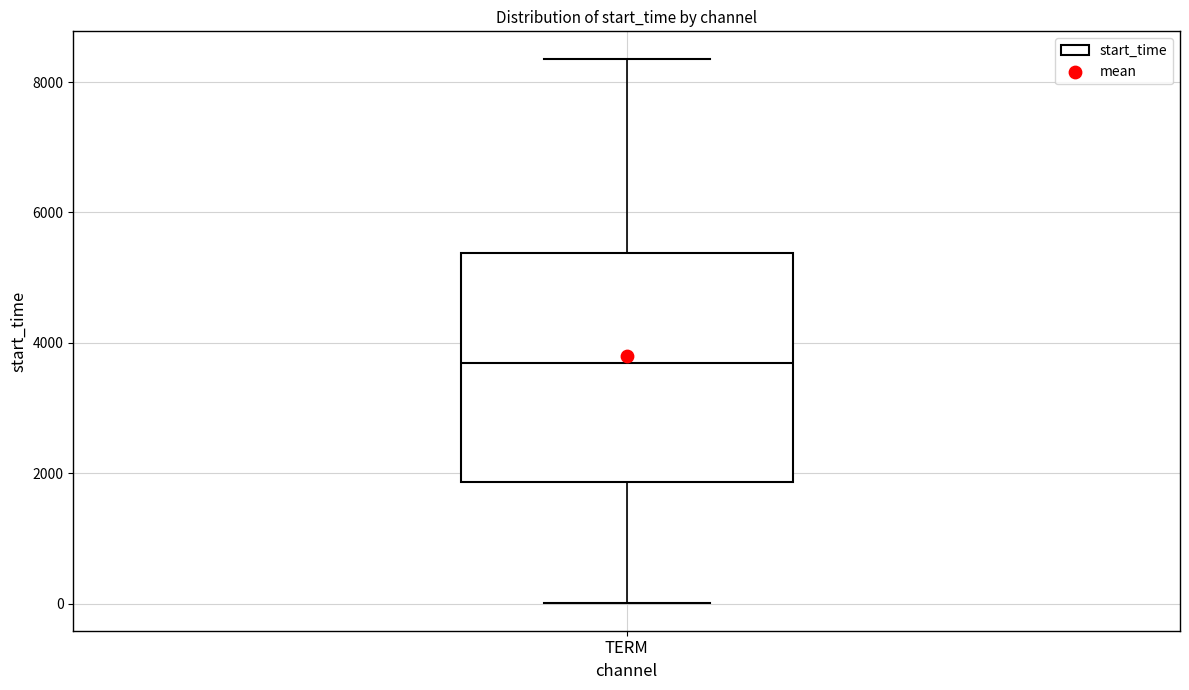

Read this box plot against the y-axis: the position of the median line, the range covered by the box, and the ends of both whiskers. The values are not printed on the chart, so give them approximately, as read against the axis.

median 3600, box 1800 to 5400, whiskers 0 to 8400